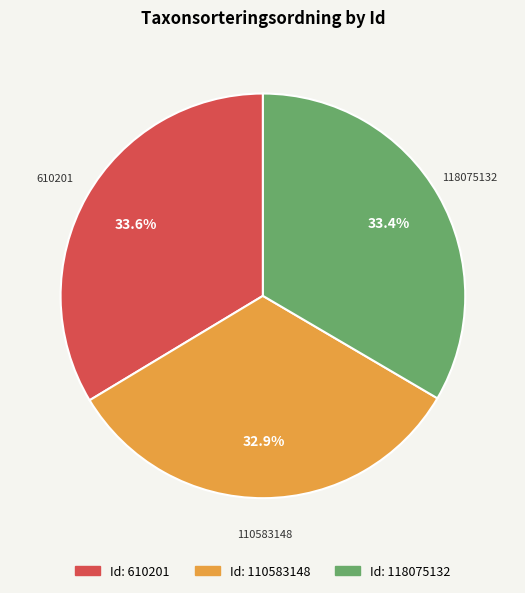

Does any single category account for the majority?

No